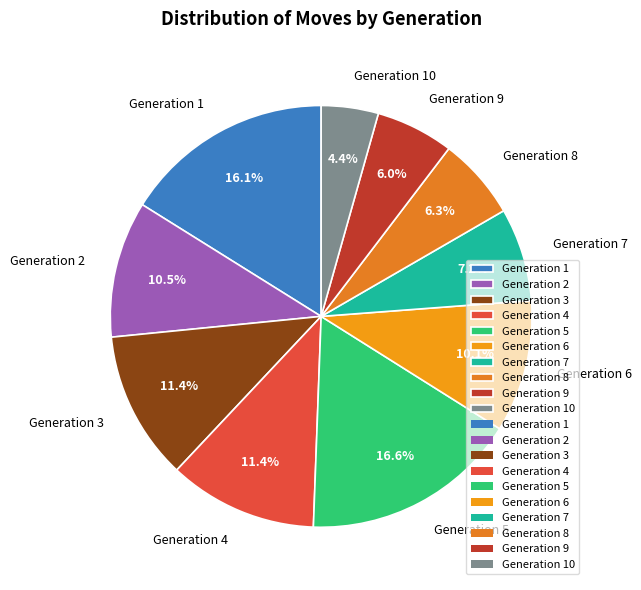

What percentage is NOT represented by Generation 5?

83.4%